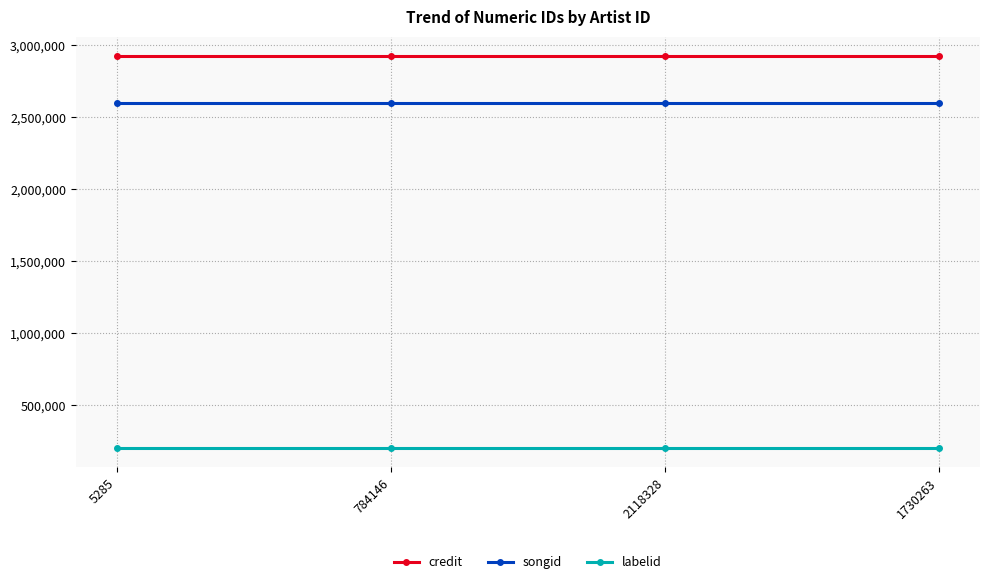

What is the greatest value displayed?

2923956